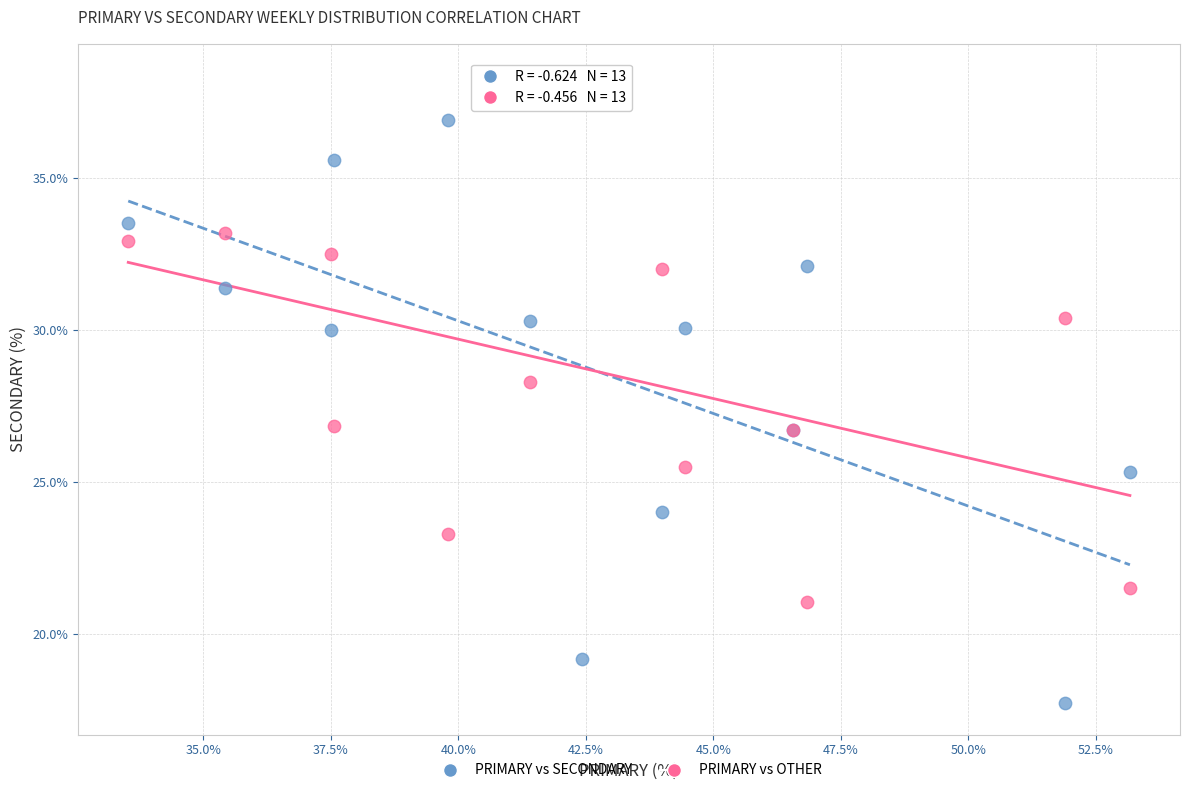

Which series contains the highest Y value?

PRIMARY vs OTHER